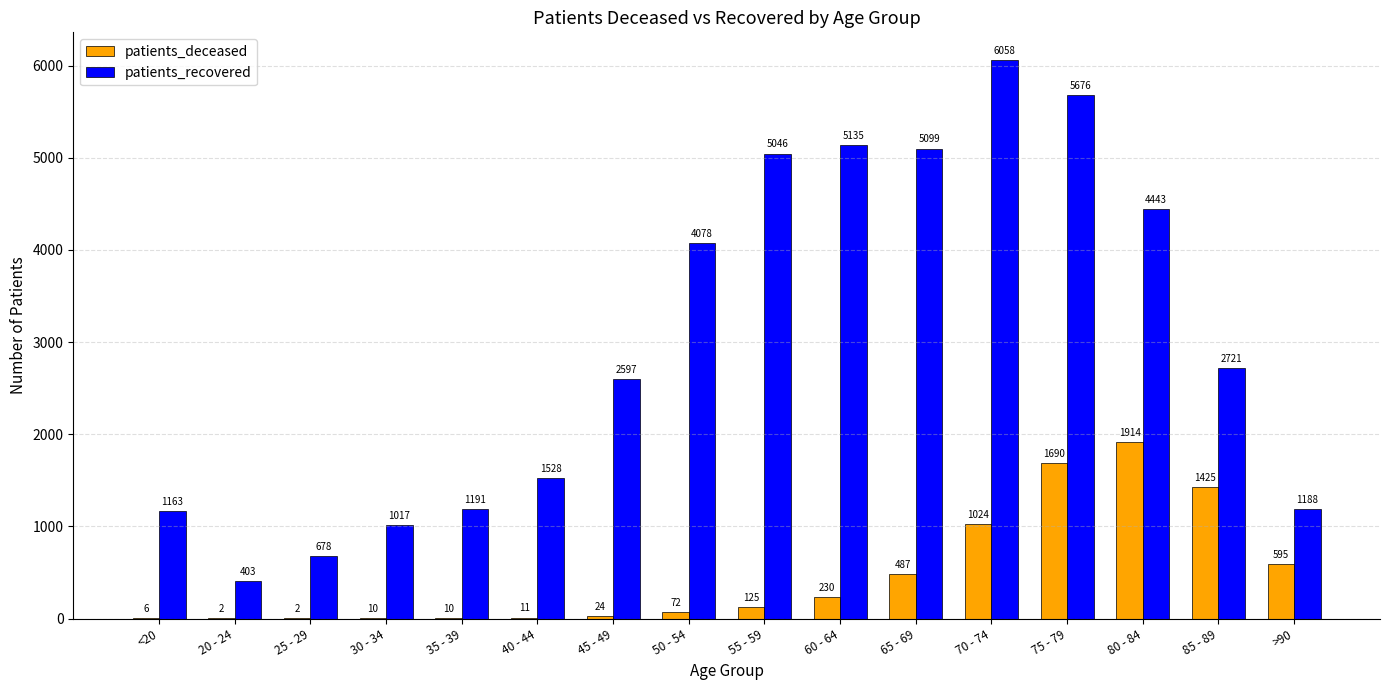

The patients_recovered series shows 5046 at 55 - 59. True or false?

True